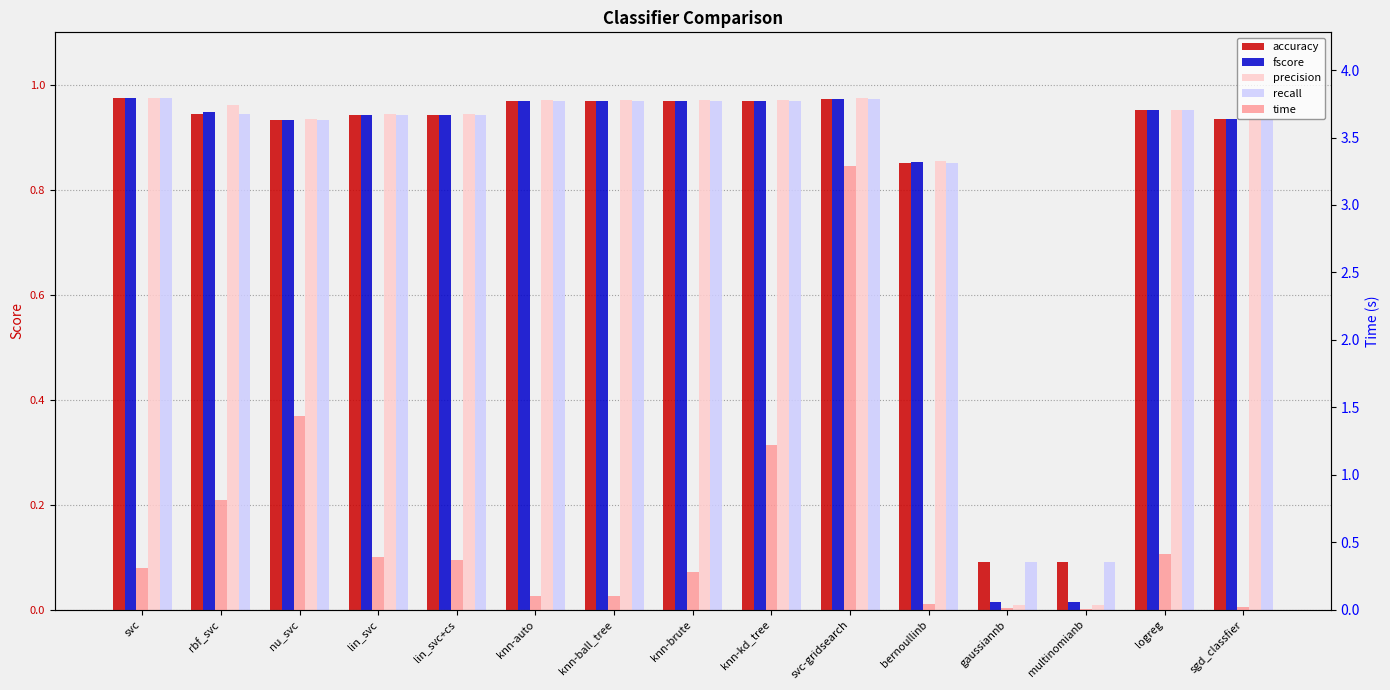

Count the number of data series in this chart.

5